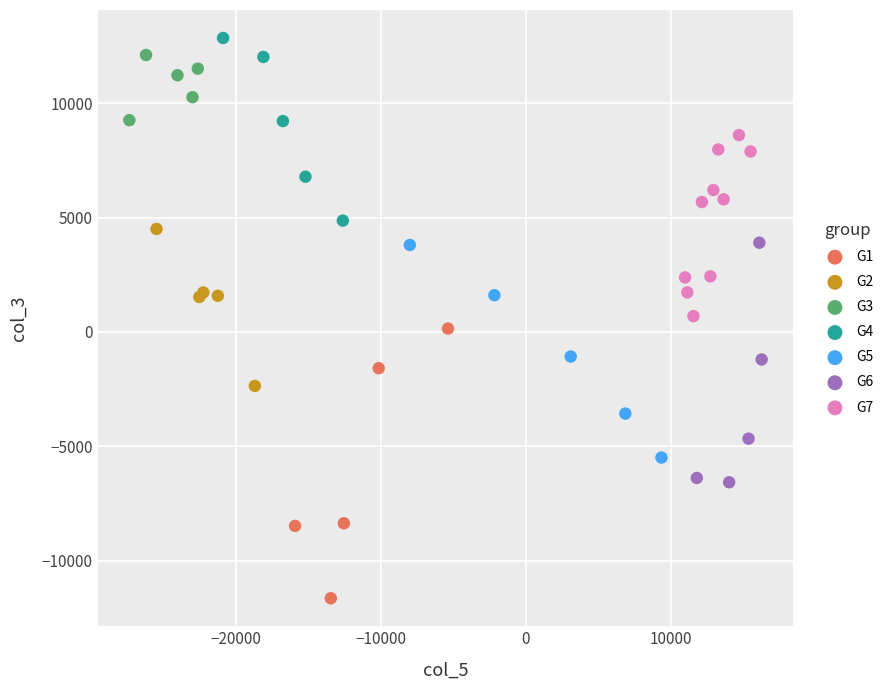

What are all the series names shown in the legend?

G1, G2, G3, G4, G5, G6, G7